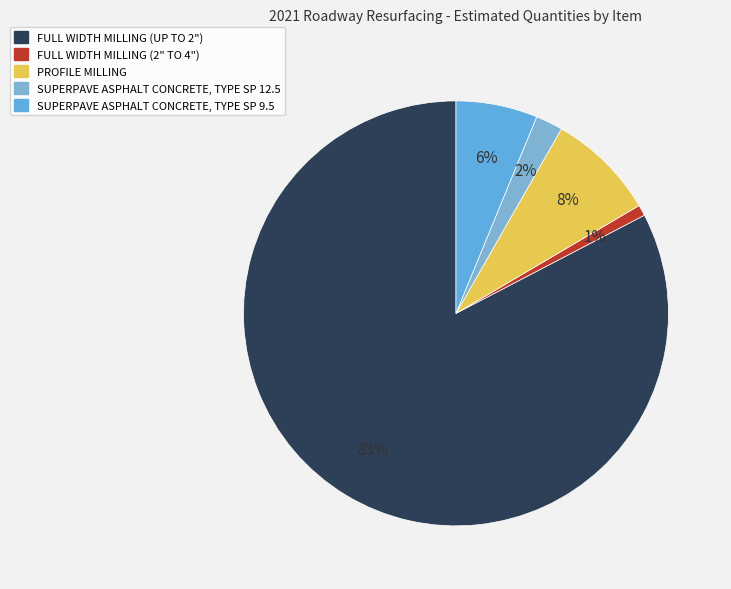

Rank the categories by value from lowest to highest.

FULL WIDTH MILLING (2" TO 4"), SUPERPAVE ASPHALT CONCRETE, TYPE SP 12.5, SUPERPAVE ASPHALT CONCRETE, TYPE SP 9.5, PROFILE MILLING, FULL WIDTH MILLING (UP TO 2")